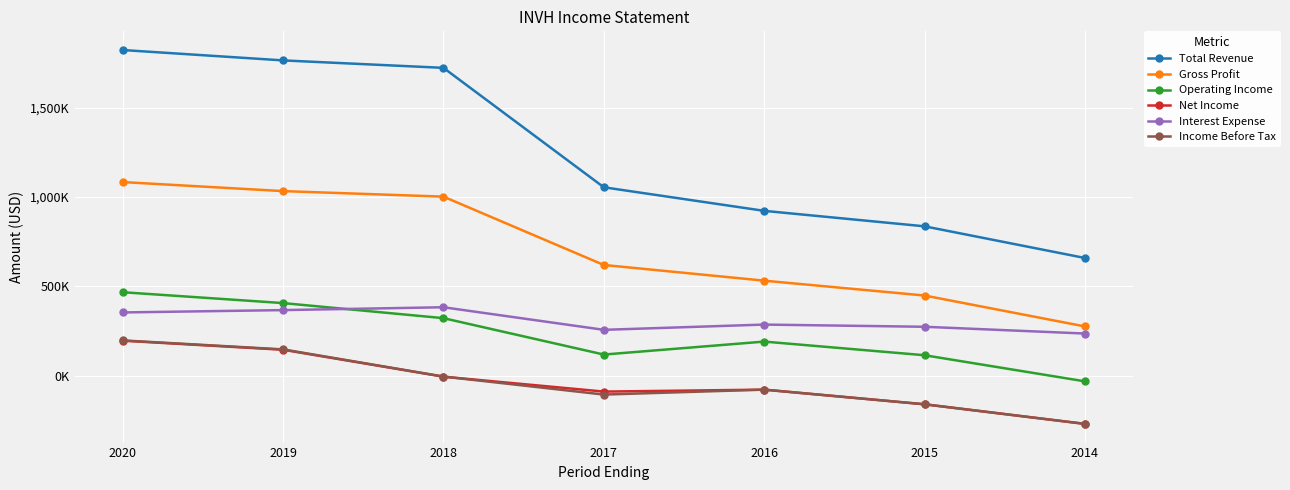

How many times do Operating Income and Interest Expense cross each other?

1